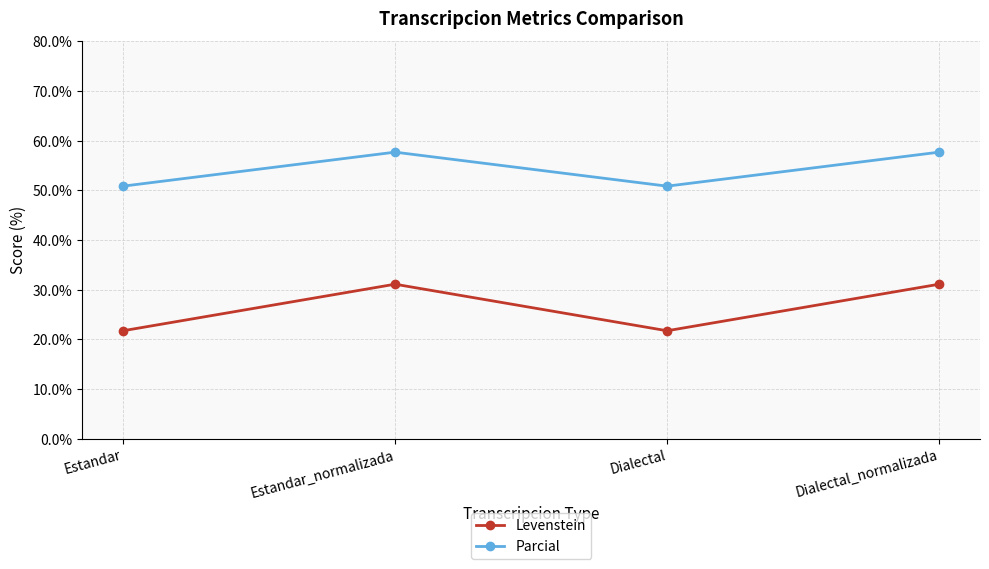

List the series in order of their overall mean, lowest first.

Levenstein, Parcial